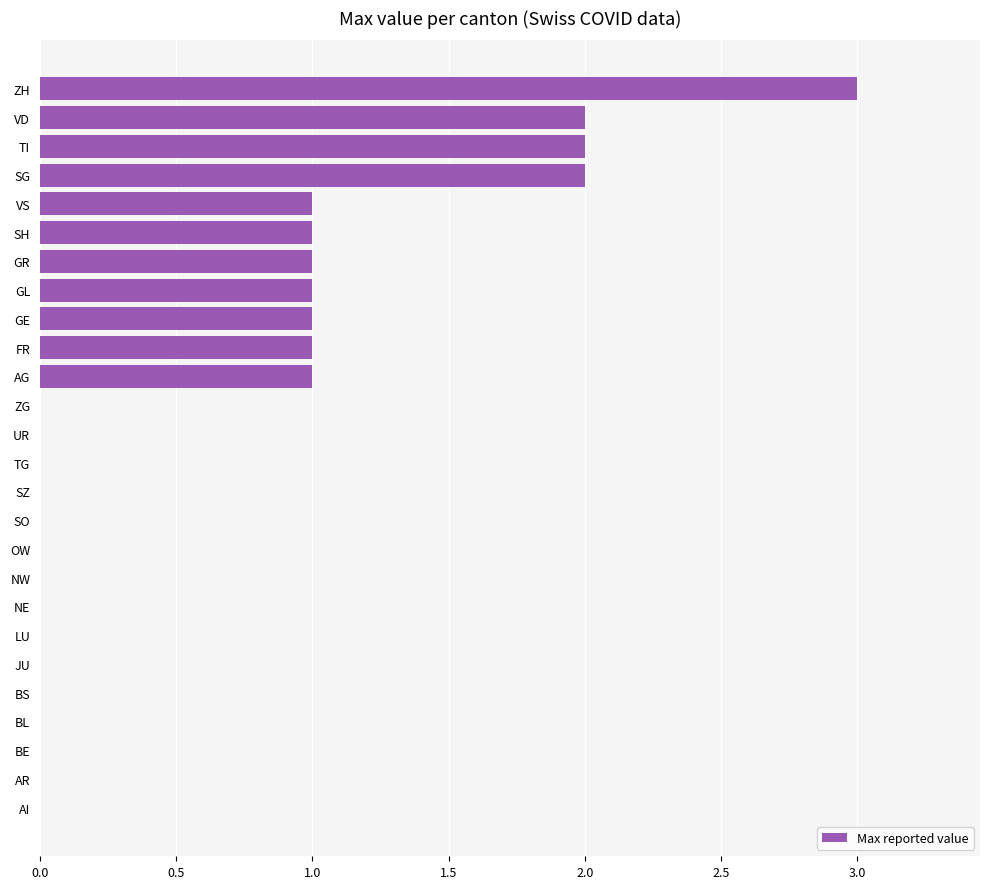

Which category has the highest value across all series?

ZH